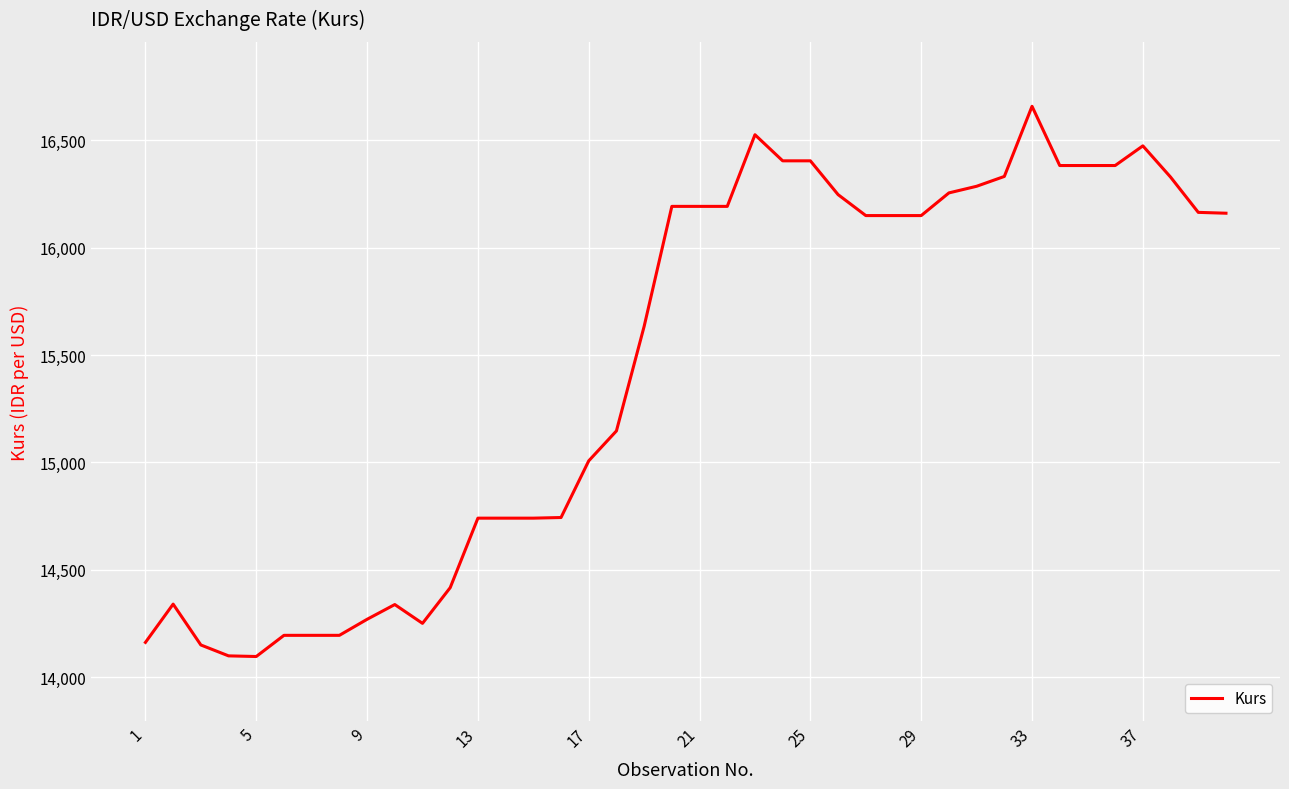

Does the chart have visible grid lines?

Yes